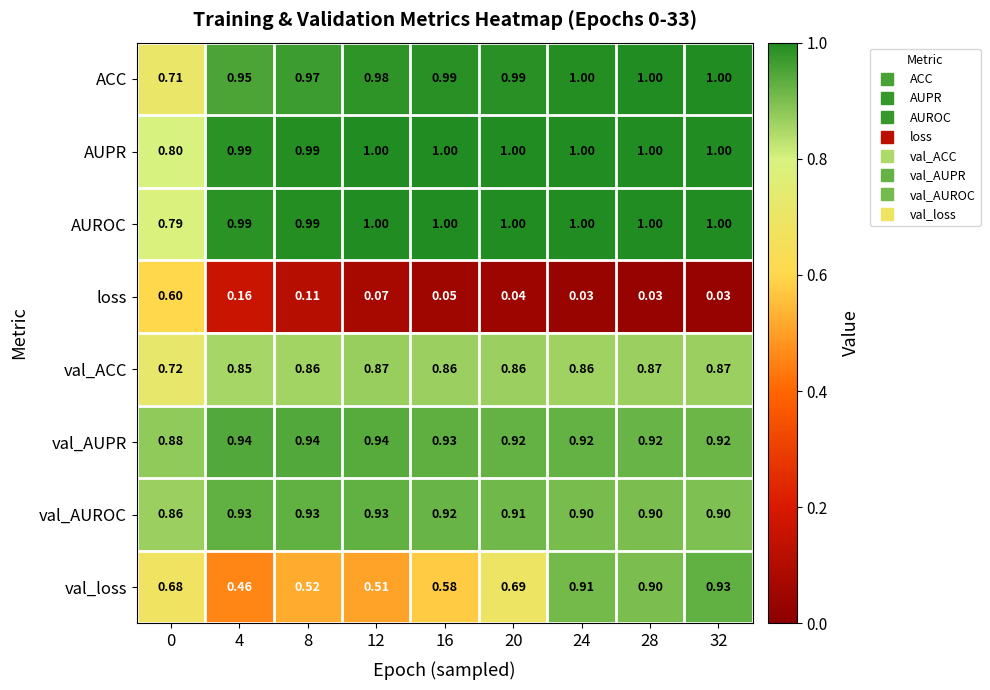

Which series changed the most between 0 and 16?

loss